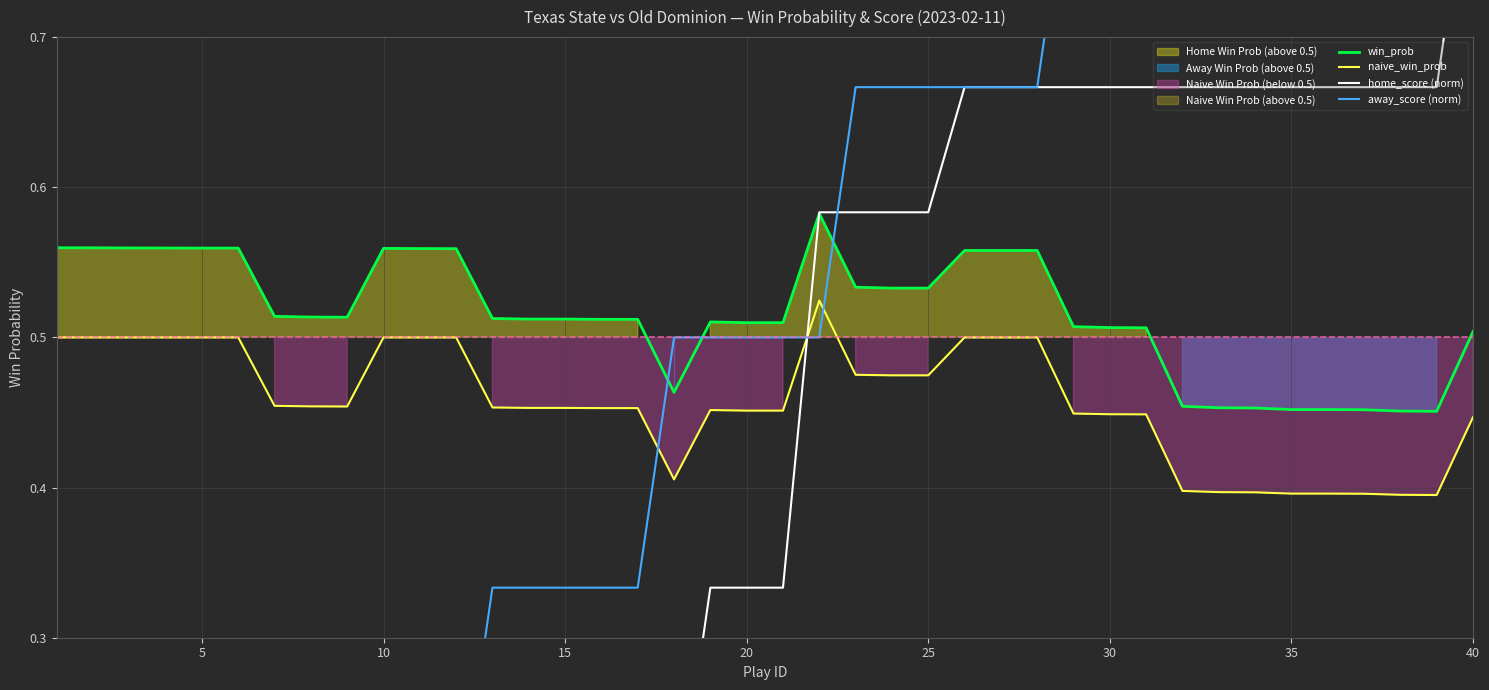

Is it true that naive_win_prob equals 0.9 at 10?

False